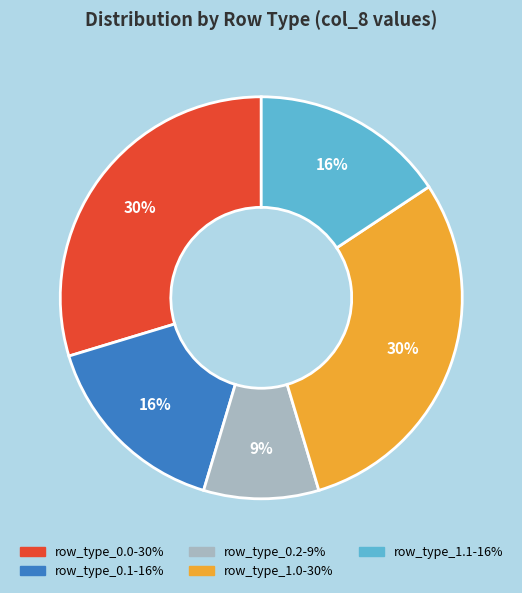

To the nearest percent, what is the average slice percentage?

20%